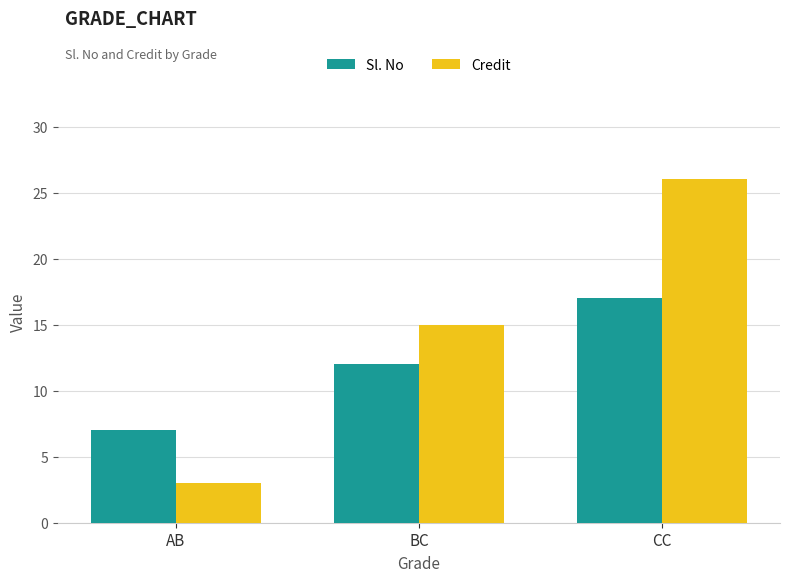

Is the value of Sl. No at CC greater than the value of Credit at BC?

Yes